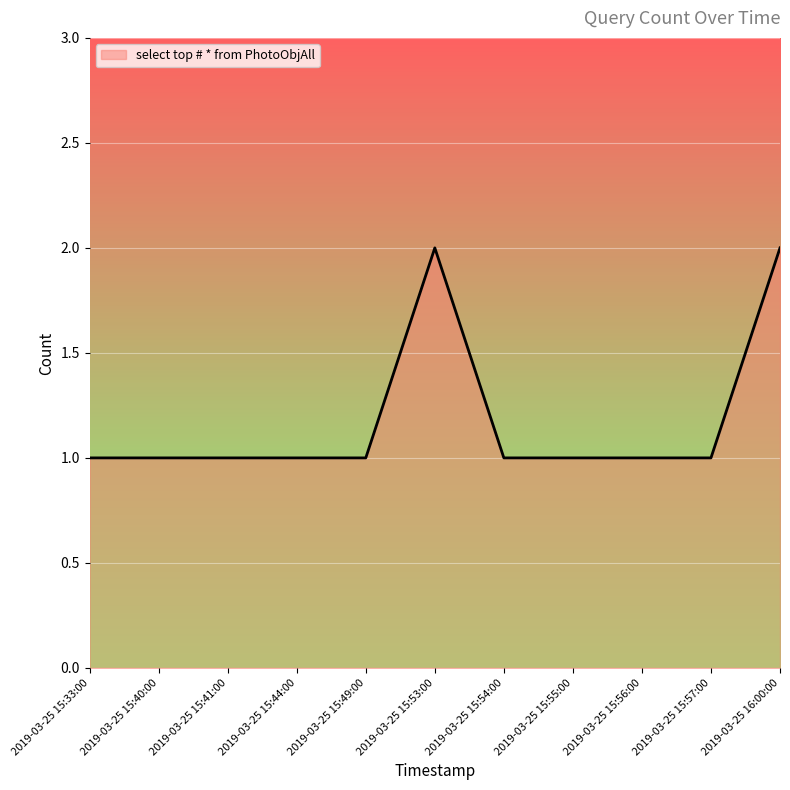

The value at 2019-03-25 16:00:00 is 2. True or false?

True